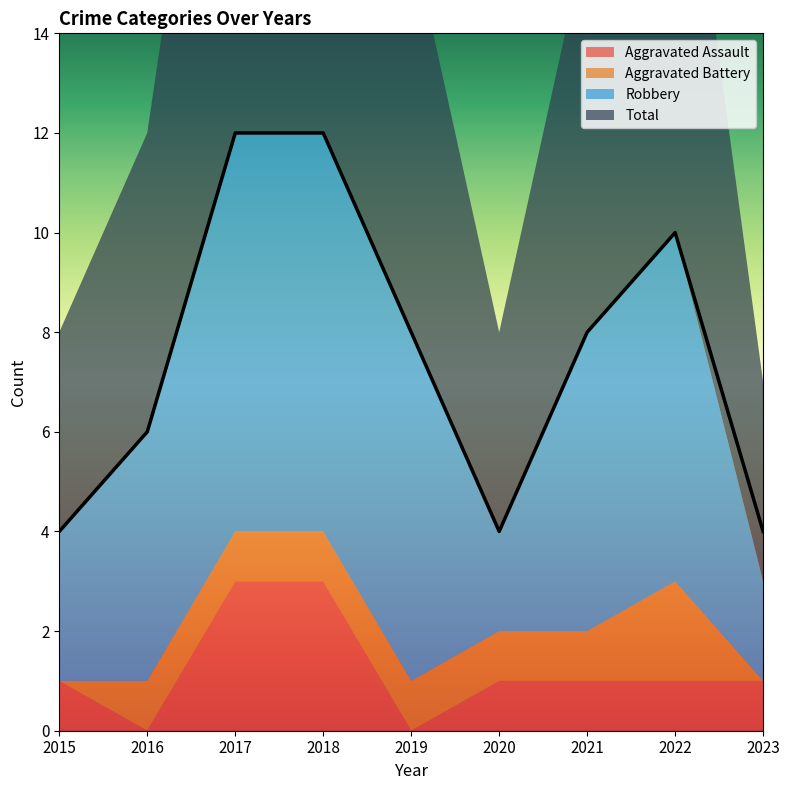

Reading left to right, what are all the values shown in this chart?

Aggravated Assault: 2015=1	2016=0	2017=3	2018=3	2019=0	2020=1	2021=1	2022=1	2023=1
Aggravated Battery: 2015=0	2016=1	2017=1	2018=1	2019=1	2020=1	2021=1	2022=2	2023=0
Robbery: 2015=3	2016=5	2017=8	2018=8	2019=7	2020=2	2021=6	2022=7	2023=2
Total: 2015=4	2016=6	2017=12	2018=12	2019=8	2020=4	2021=8	2022=10	2023=4